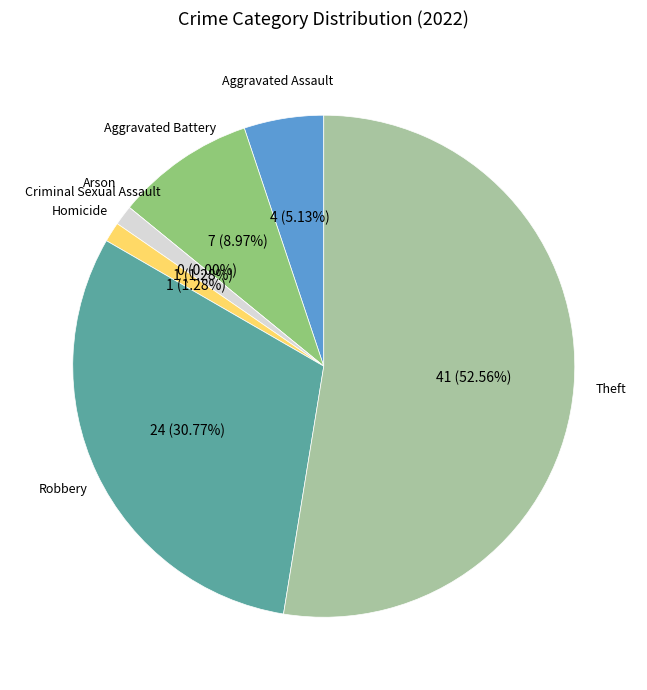

What portion of the pie excludes Theft?

47.4%